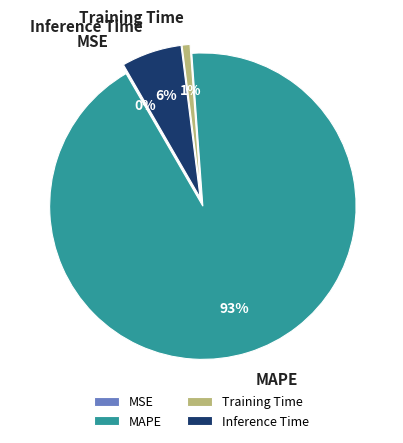

To the nearest percent, what is the average slice percentage?

25%